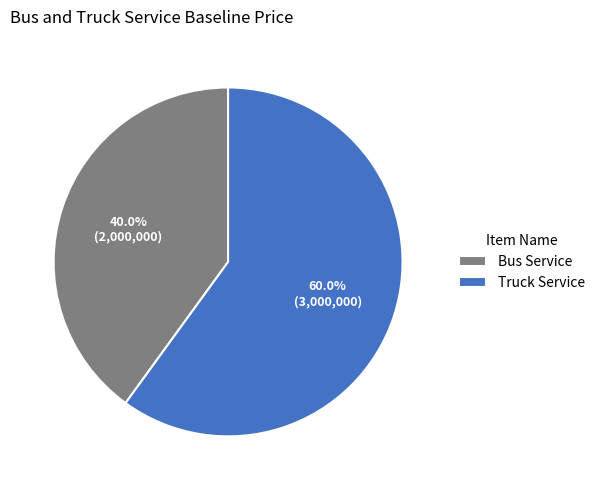

The Truck Service slice represents 66% of the pie. True or false?

False